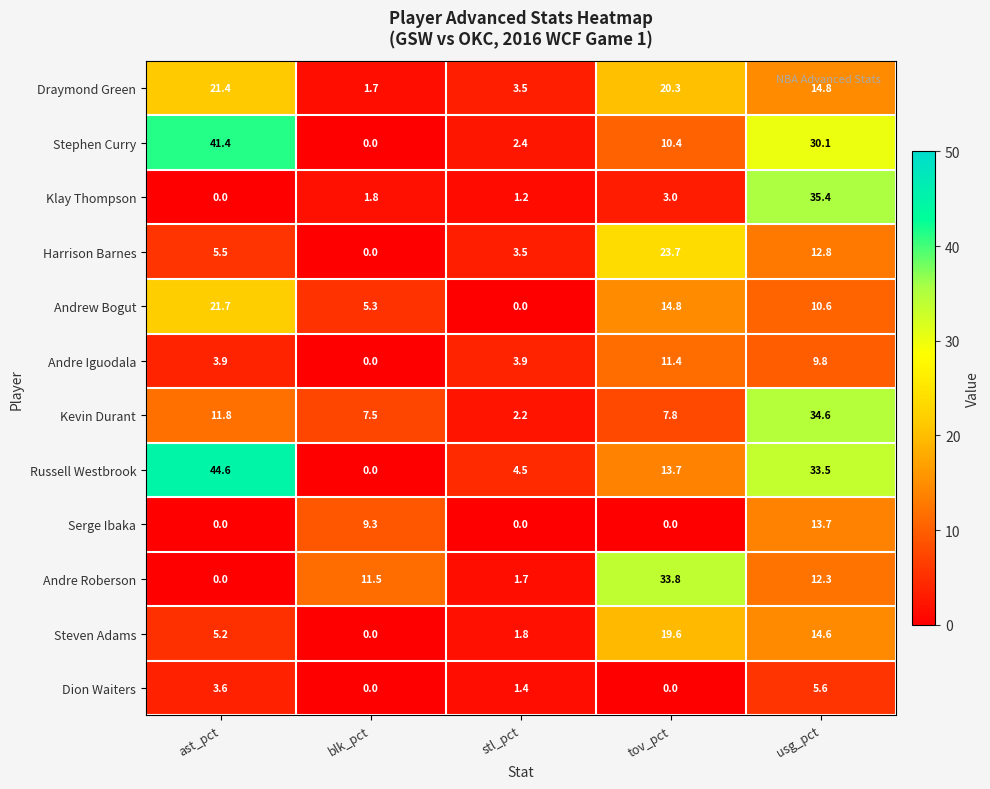

True or false: Russell Westbrook has a value of 44.6 at ast_pct.

True